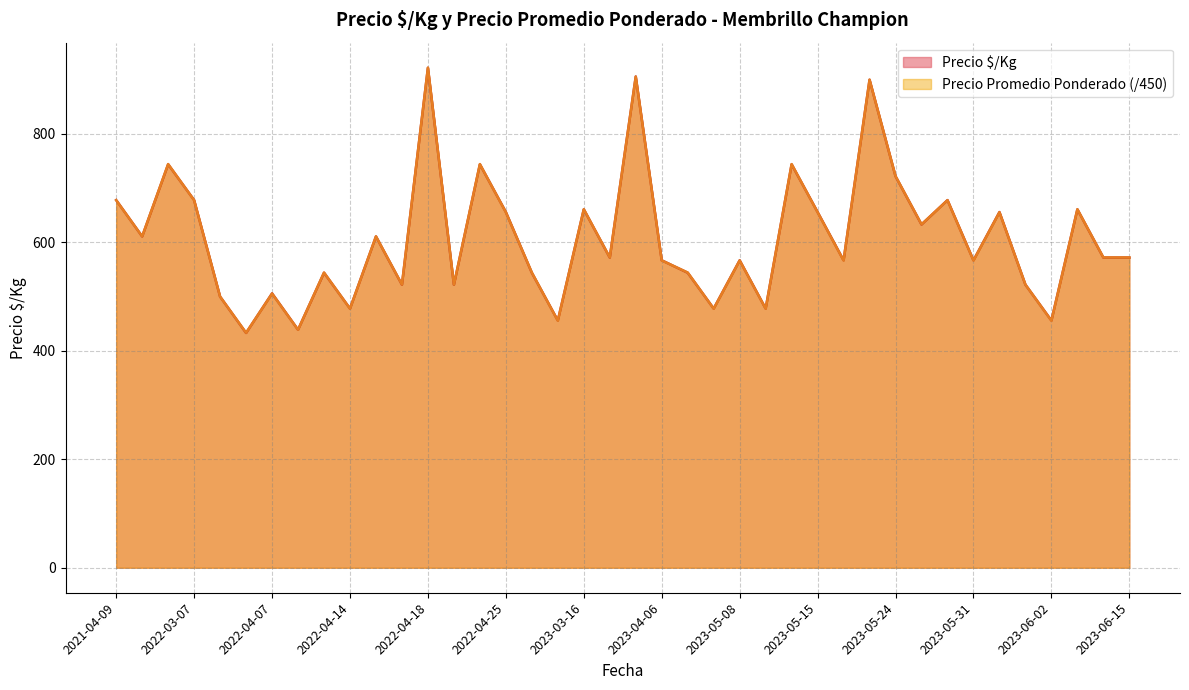

What value does the Precio $/Kg series have at 2022-04-25?

656.0